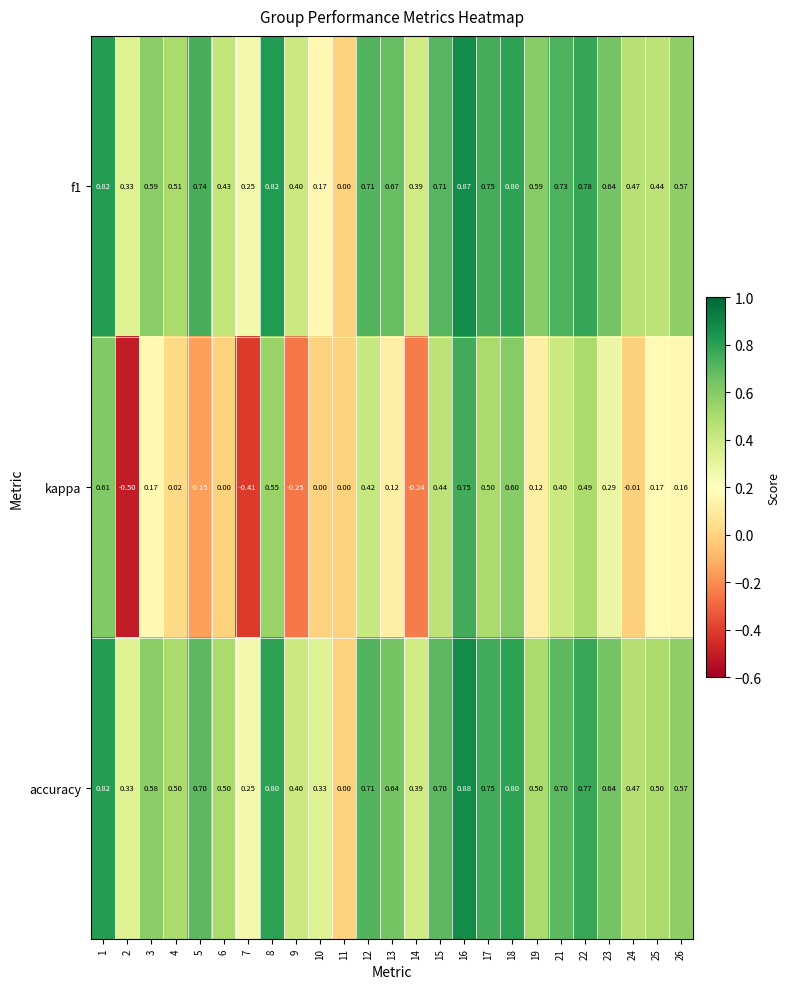

Which series has the largest total across all categories?

accuracy